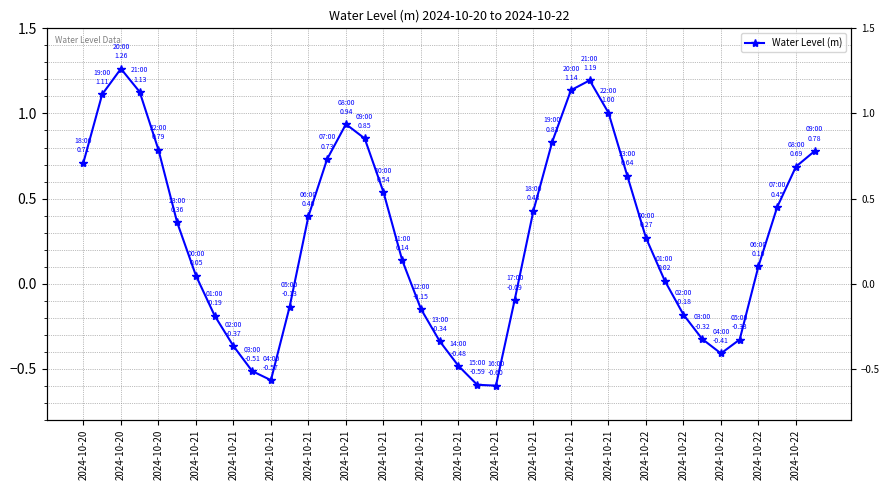

How many categories are shown in the chart?

40